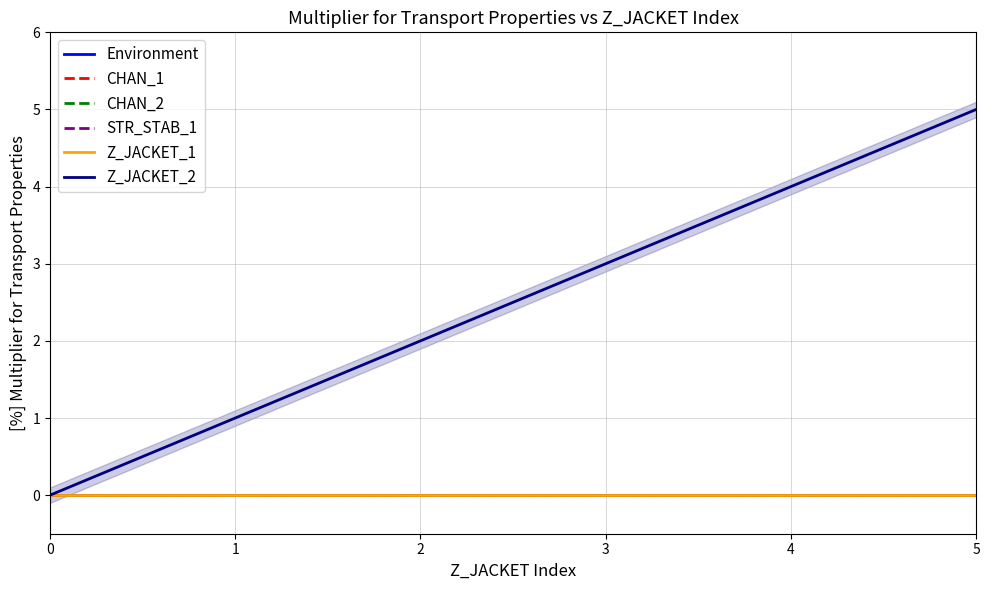

List the series in order of their peak value, highest first.

Z_JACKET_2, Environment, CHAN_1, CHAN_2, STR_STAB_1, Z_JACKET_1